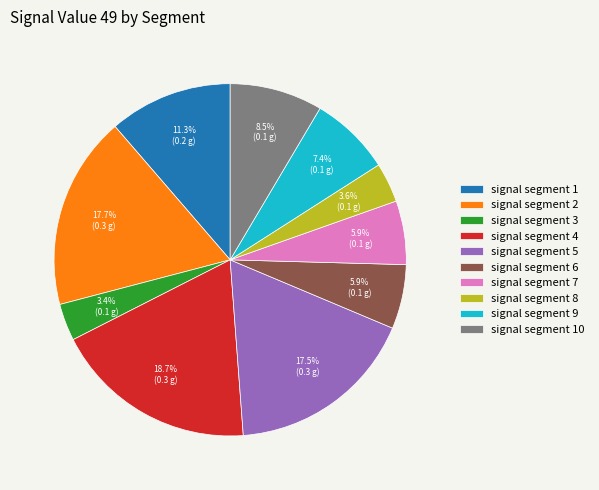

To the nearest percent, what is the combined percentage of signal segment 1 and signal segment 2?

29%